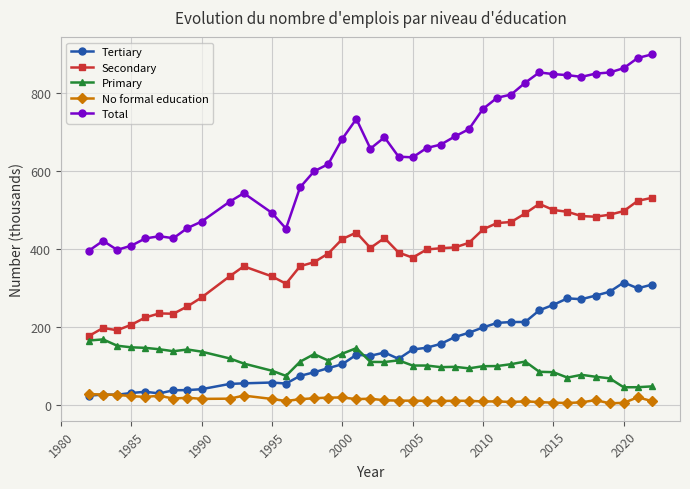

What is the value of the Total point at the 26th from the left?

707.1